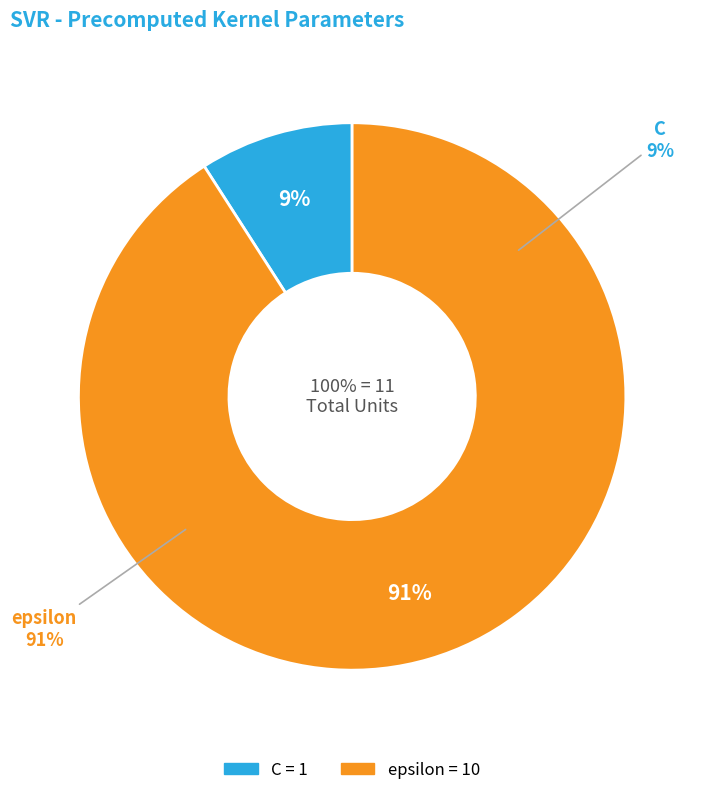

What percentage is NOT represented by C?

90.9%